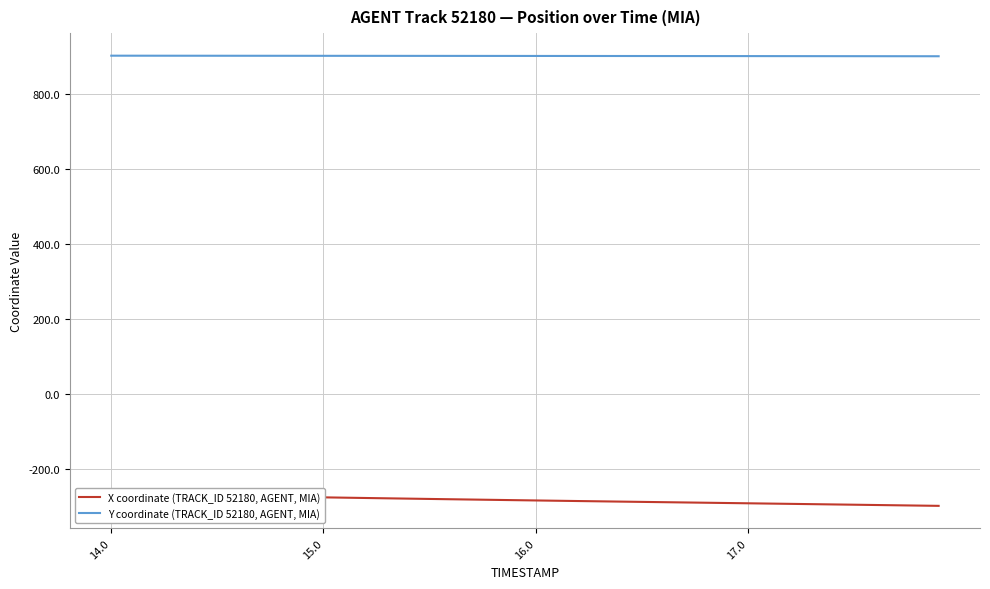

What is the average value of the X coordinate (TRACK_ID 52180, AGENT, MIA) series?

-282.6